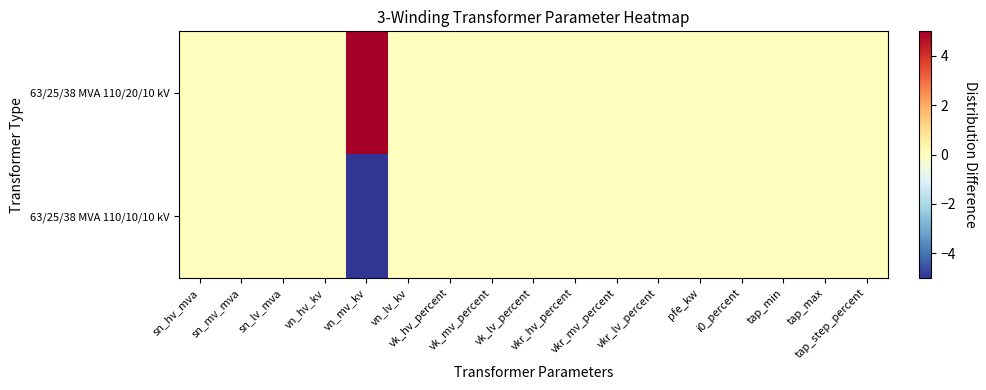

Reading left to right, what are all the values shown in this chart?

63/25/38 MVA 110/20/10 kV: sn_hv_mva=0	sn_mv_mva=0	sn_lv_mva=0	vn_hv_kv=0	vn_mv_kv=5	vn_lv_kv=0	vk_hv_percent=0	vk_mv_percent=0	vk_lv_percent=0	vkr_hv_percent=0	vkr_mv_percent=0	vkr_lv_percent=0	pfe_kw=0	i0_percent=0	tap_min=0	tap_max=0	tap_step_percent=0
63/25/38 MVA 110/10/10 kV: sn_hv_mva=0	sn_mv_mva=0	sn_lv_mva=0	vn_hv_kv=0	vn_mv_kv=-5	vn_lv_kv=0	vk_hv_percent=0	vk_mv_percent=0	vk_lv_percent=0	vkr_hv_percent=0	vkr_mv_percent=0	vkr_lv_percent=0	pfe_kw=0	i0_percent=0	tap_min=0	tap_max=0	tap_step_percent=0